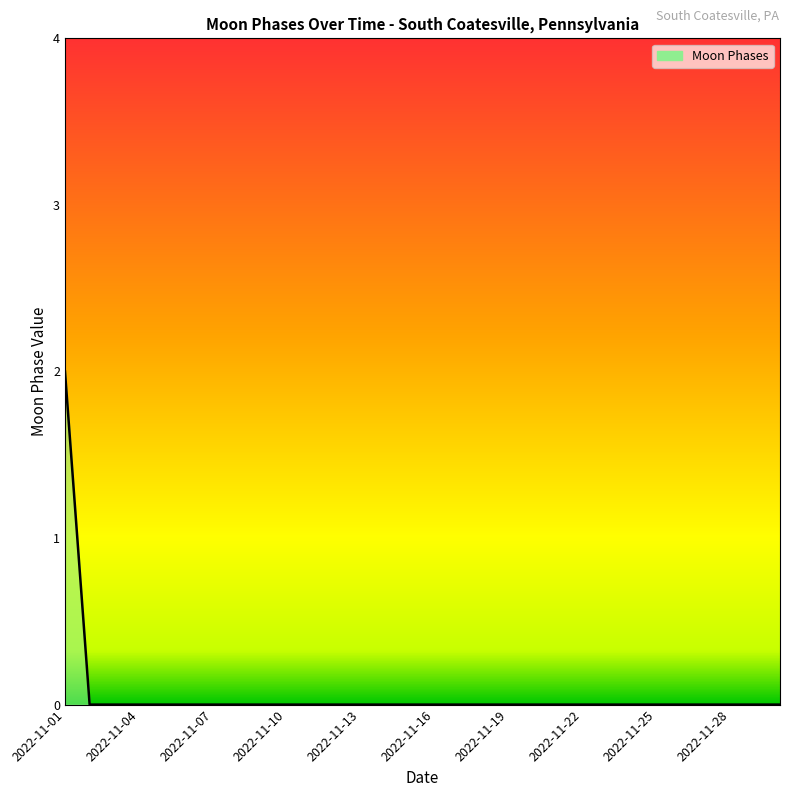

At which category does the chart reach its minimum across all series?

2022-11-02